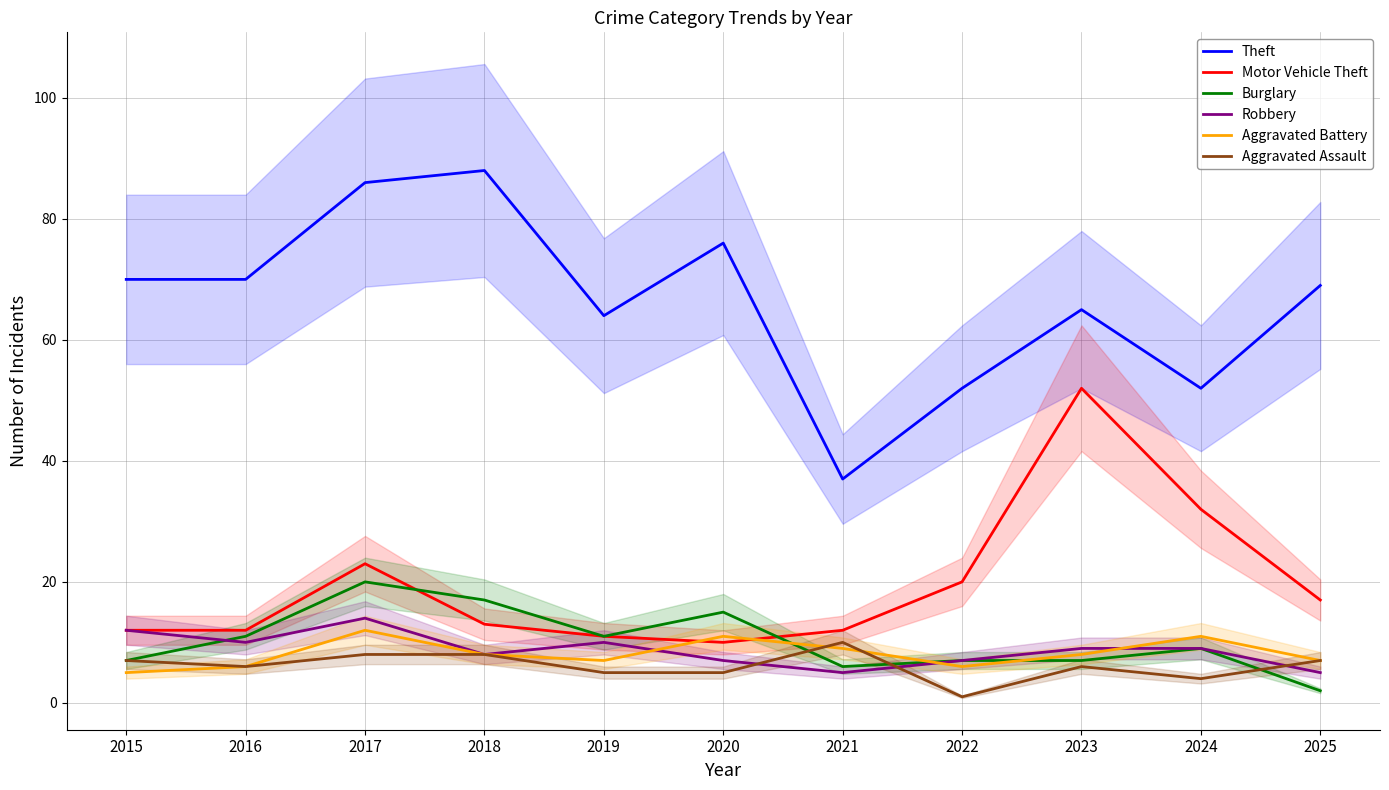

How many Robbery values are between 7 and 10?

7